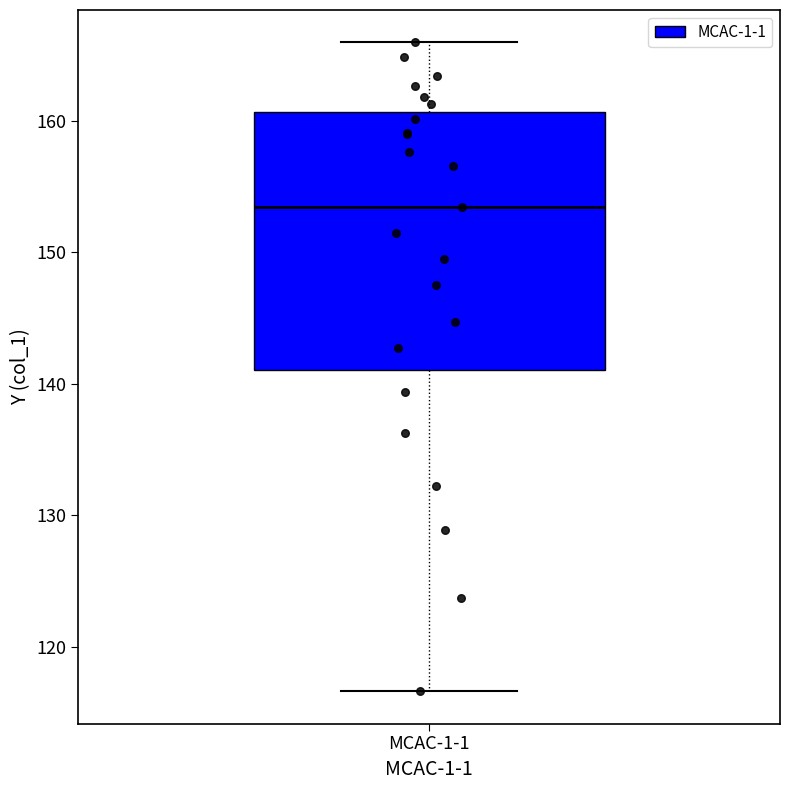

Read this box plot against the y-axis: the position of the median line, the range covered by the box, and the ends of both whiskers. The values are not printed on the chart, so give them approximately, as read against the axis.

median 153, box 141 to 161, whiskers 117 to 166